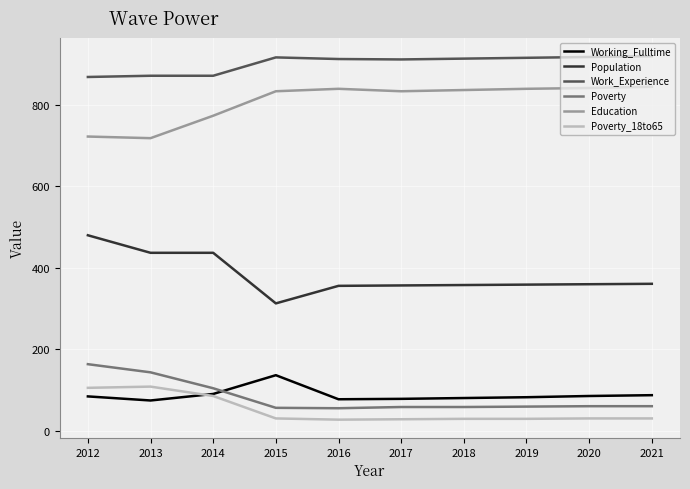

Is it true that Population equals 544 at 2017?

False